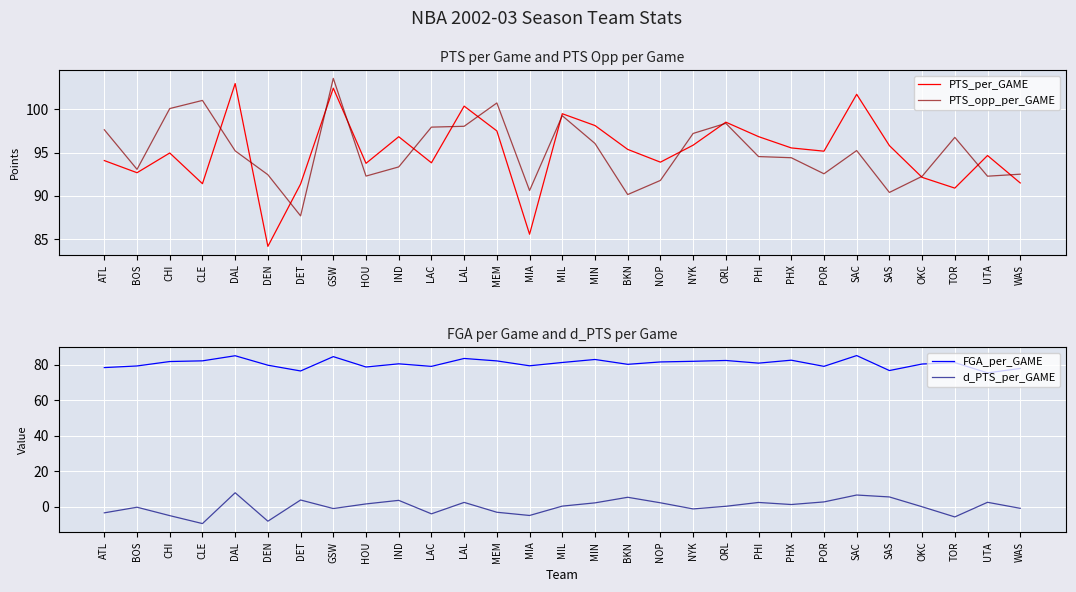

In d_PTS_per_GAME, how many points are higher than both neighbors (excluding endpoints)?

9